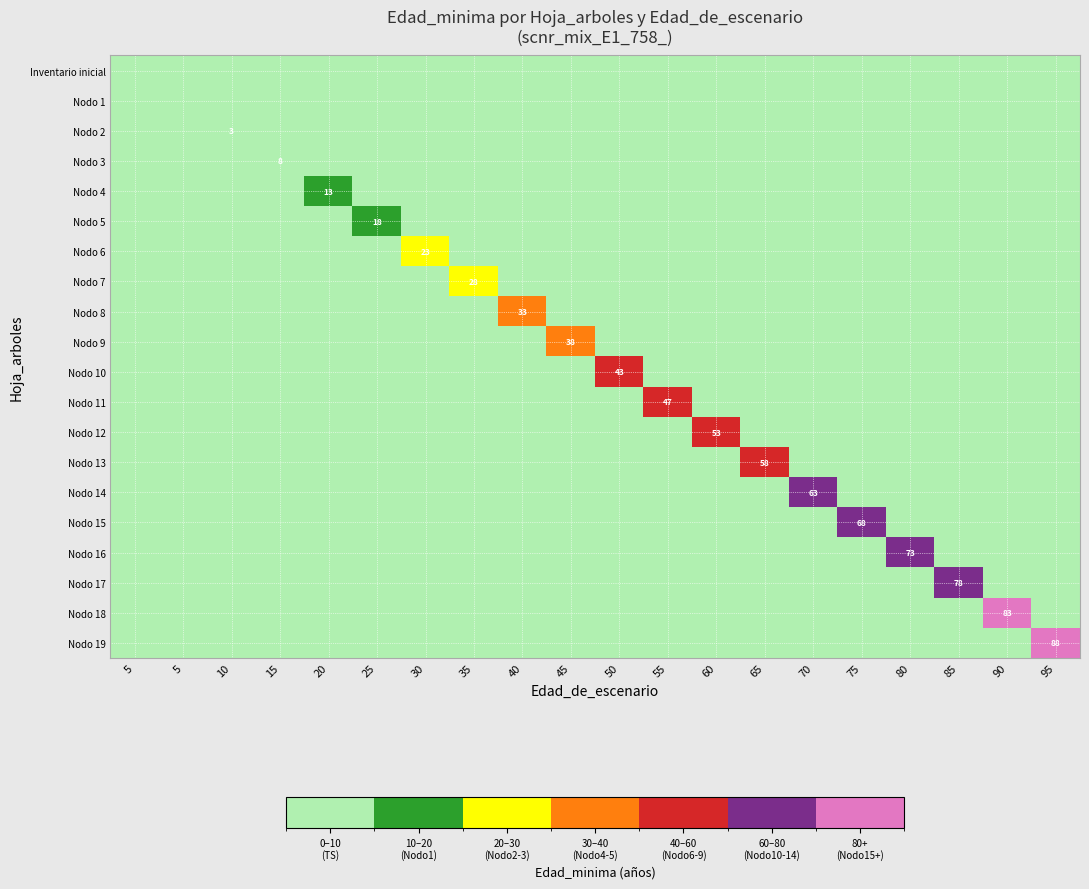

Rank the series at 45 from highest to lowest value.

Nodo 9, Inventario inicial, Nodo 1, Nodo 2, Nodo 3, Nodo 4, Nodo 5, Nodo 6, Nodo 7, Nodo 8, Nodo 10, Nodo 11, Nodo 12, Nodo 13, Nodo 14, Nodo 15, Nodo 16, Nodo 17, Nodo 18, Nodo 19